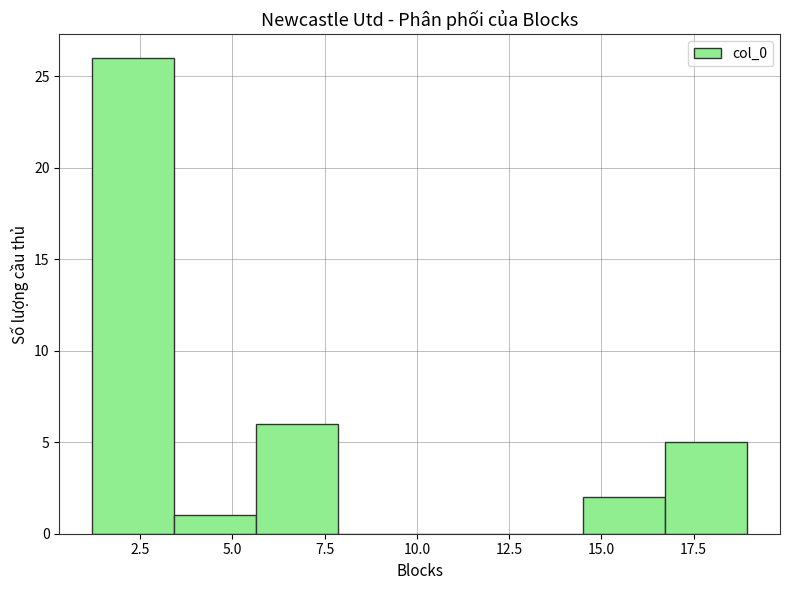

Reading left to right, list every bar in this chart as the range it spans on the x-axis followed by its height. Neither the bar edges nor the heights are printed on the chart, so give them approximately, as read against the axes.

1.0 to 3.5: 26
3.5 to 5.5: 1
5.5 to 8.0: 6
8.0 to 10.0: 0
10.0 to 12.5: 0
12.5 to 14.5: 0
14.5 to 16.5: 2
16.5 to 19.0: 5